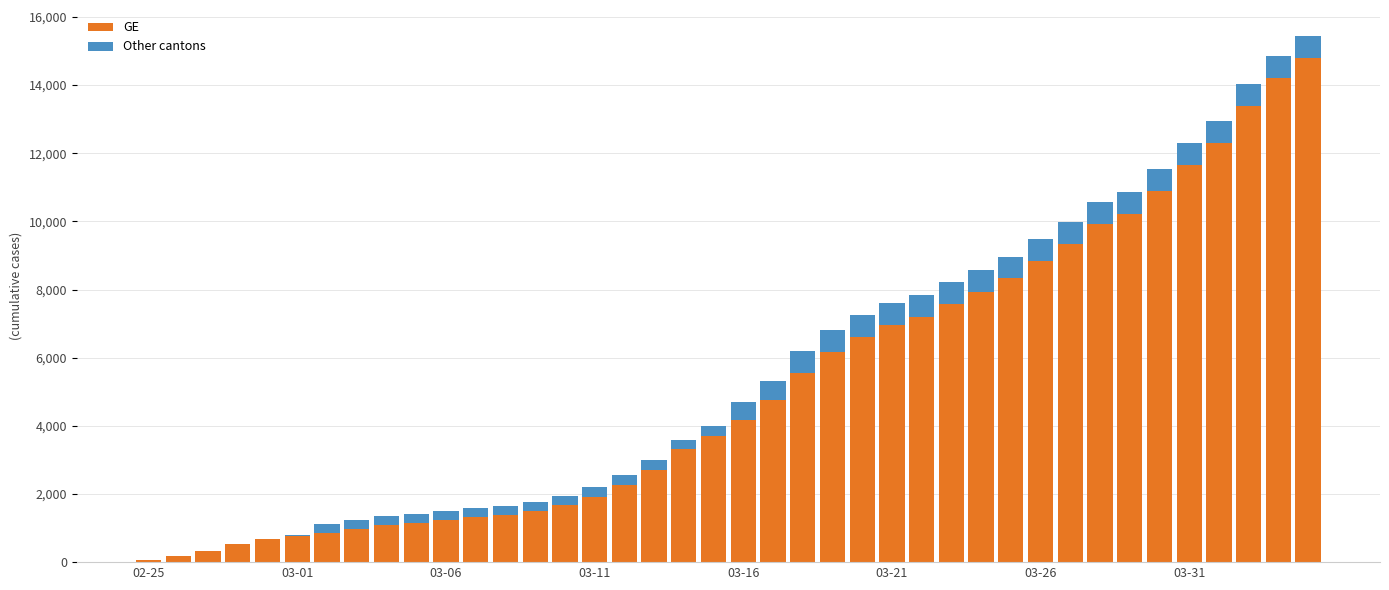

What is the sum of all GE values?

208503